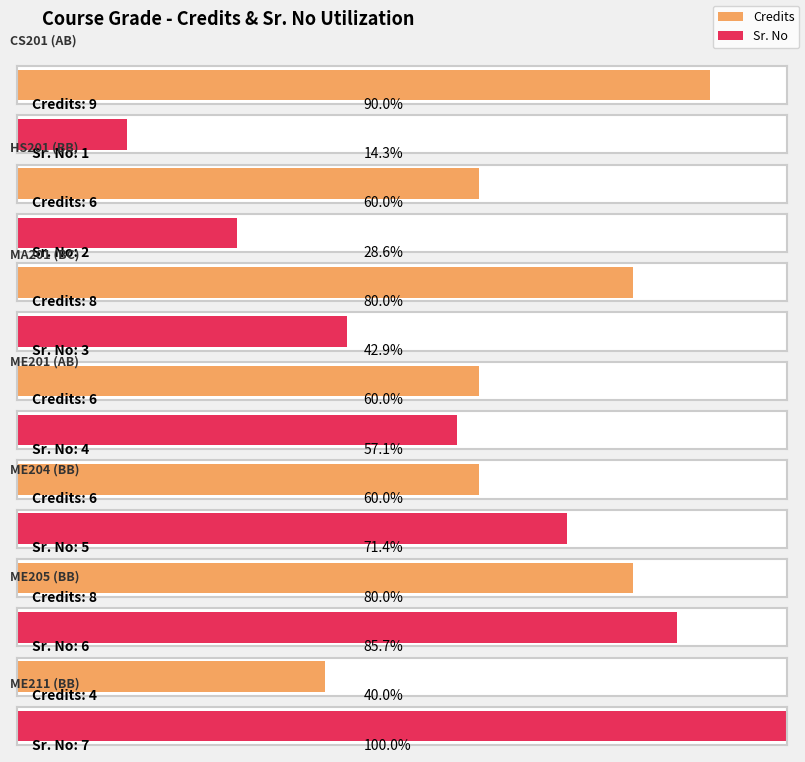

Which series changed the most between BC and BB?

Credits